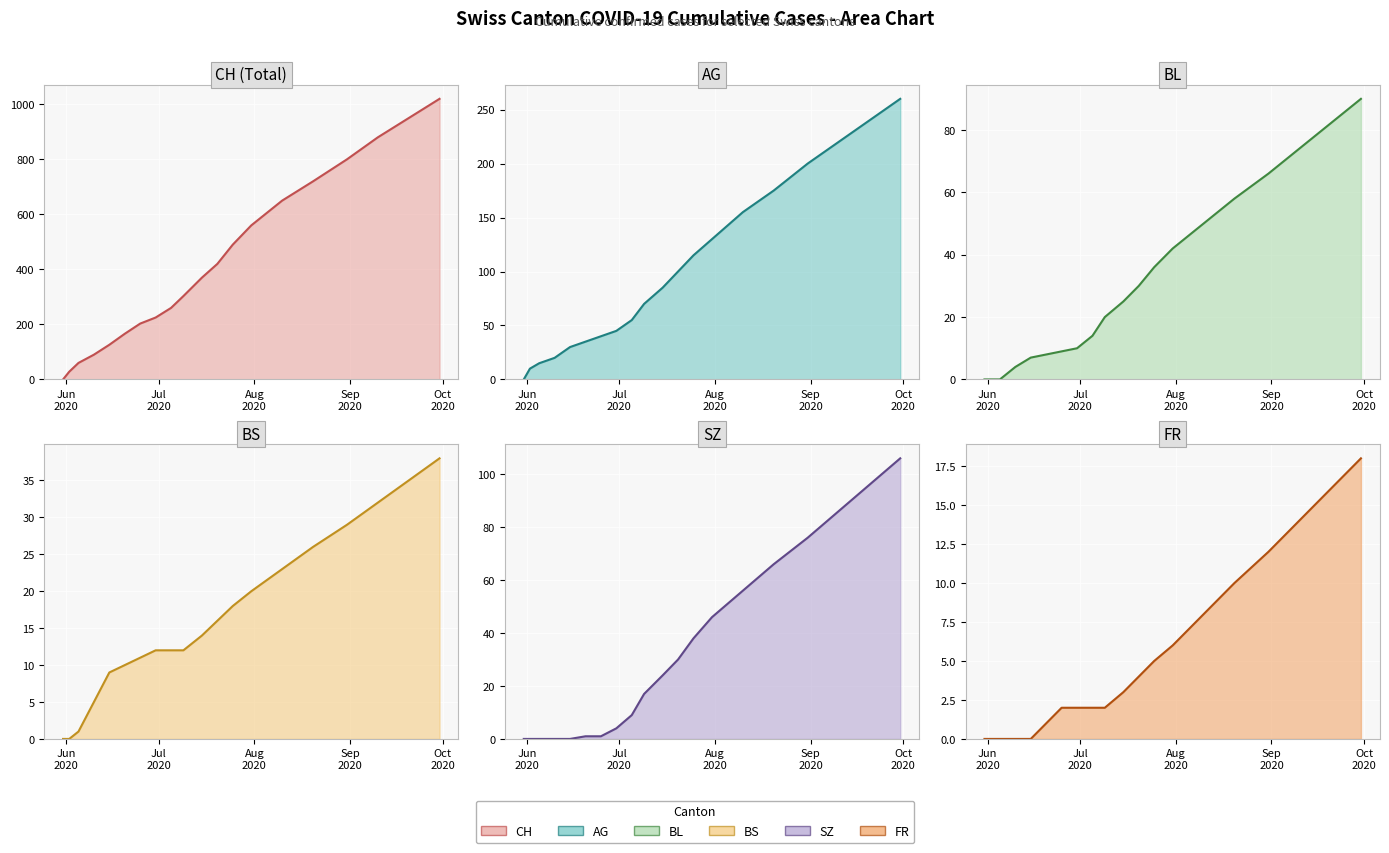

How many values in BS line are above zero?

18